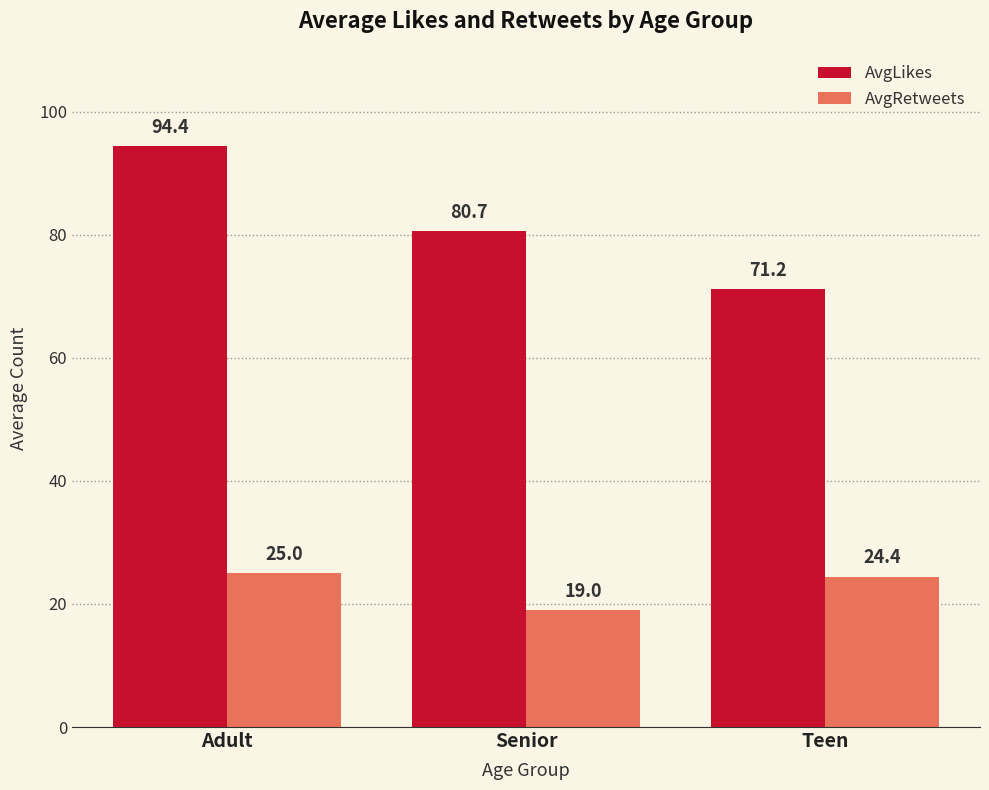

At which label is AvgRetweets closest to 22?

Teen